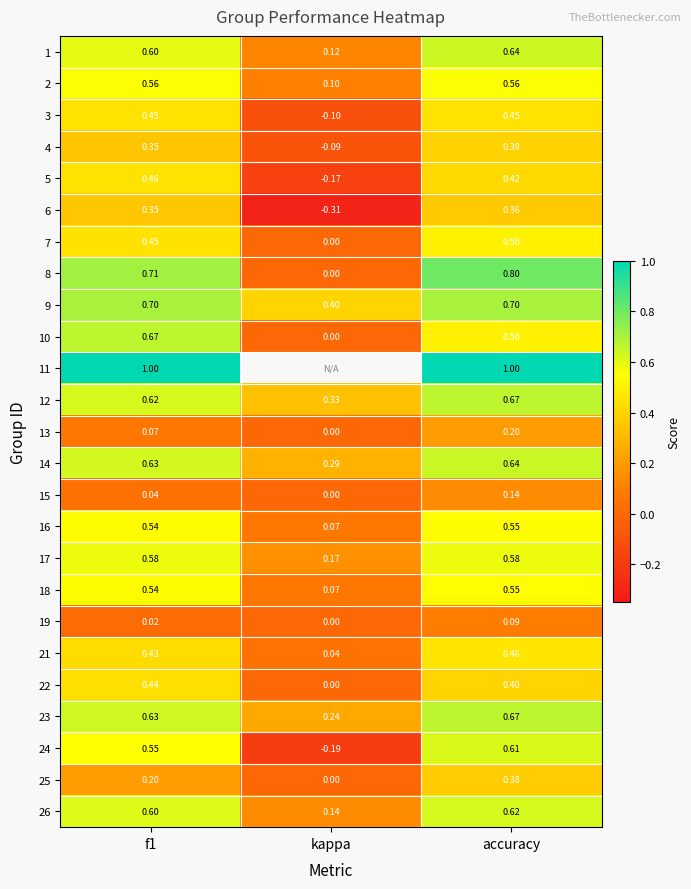

What is the lowest value of the 16 series?

0.1